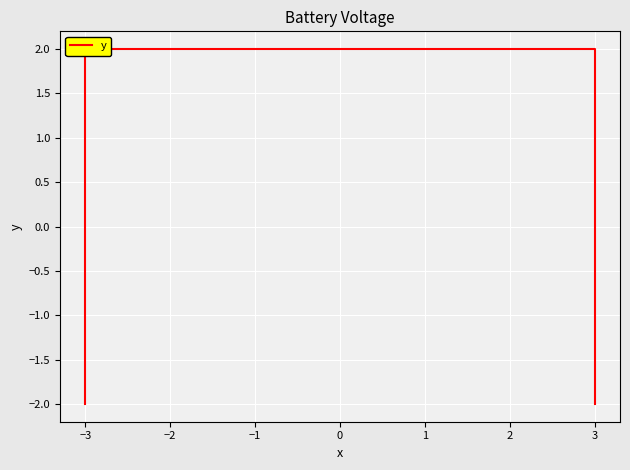

What is the value of the 1st point from the left?

-2